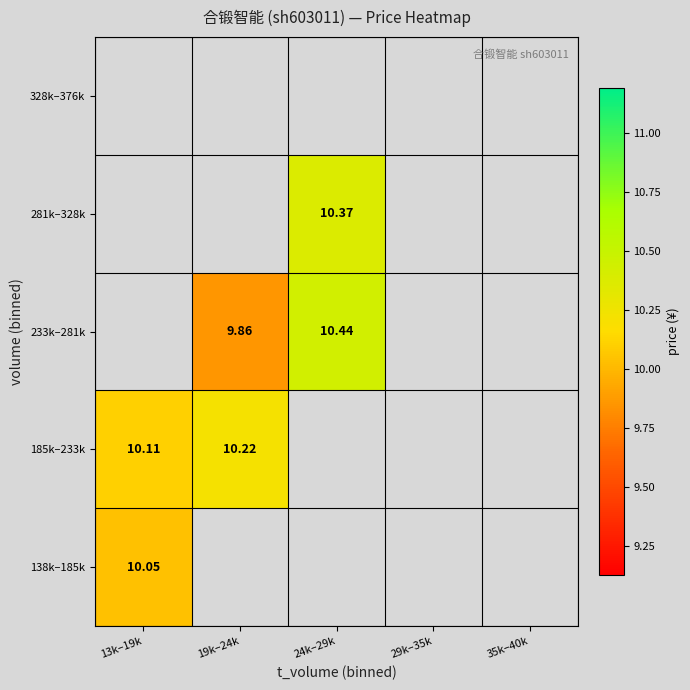

Rank the categories by 281k–328k value from lowest to highest.

13k–19k, 19k–24k, 24k–29k, 29k–35k, 35k–40k